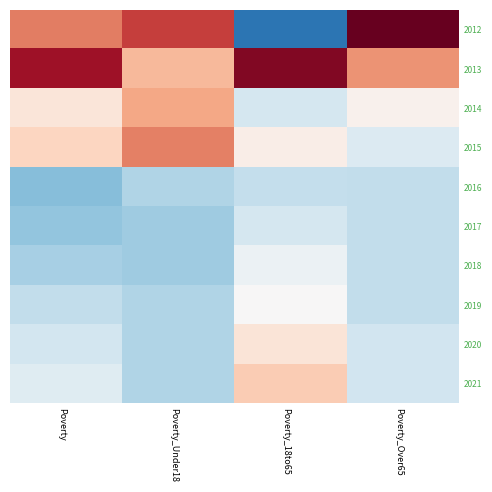

Reading left to right, transcribe all the data shown in this chart.

2012: Poverty=1.3	Poverty_Under18=1.7	Poverty_18to65=-1.8	Poverty_Over65=2.6
2013: Poverty=2.1	Poverty_Under18=0.8	Poverty_18to65=2.3	Poverty_Over65=1.1
2014: Poverty=0.3	Poverty_Under18=1.0	Poverty_18to65=-0.4	Poverty_Over65=0.1
2015: Poverty=0.5	Poverty_Under18=1.3	Poverty_18to65=0.2	Poverty_Over65=-0.3
2016: Poverty=-1.1	Poverty_Under18=-0.7	Poverty_18to65=-0.6	Poverty_Over65=-0.6
2017: Poverty=-1.0	Poverty_Under18=-0.9	Poverty_18to65=-0.4	Poverty_Over65=-0.6
2018: Poverty=-0.8	Poverty_Under18=-0.9	Poverty_18to65=-0.1	Poverty_Over65=-0.6
2019: Poverty=-0.6	Poverty_Under18=-0.7	Poverty_18to65=0.0	Poverty_Over65=-0.6
2020: Poverty=-0.5	Poverty_Under18=-0.7	Poverty_18to65=0.3	Poverty_Over65=-0.5
2021: Poverty=-0.3	Poverty_Under18=-0.7	Poverty_18to65=0.6	Poverty_Over65=-0.5